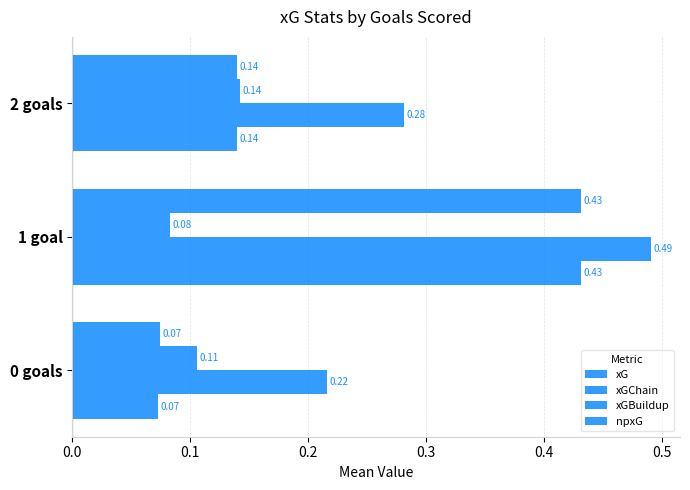

How many data points does each series have?

3